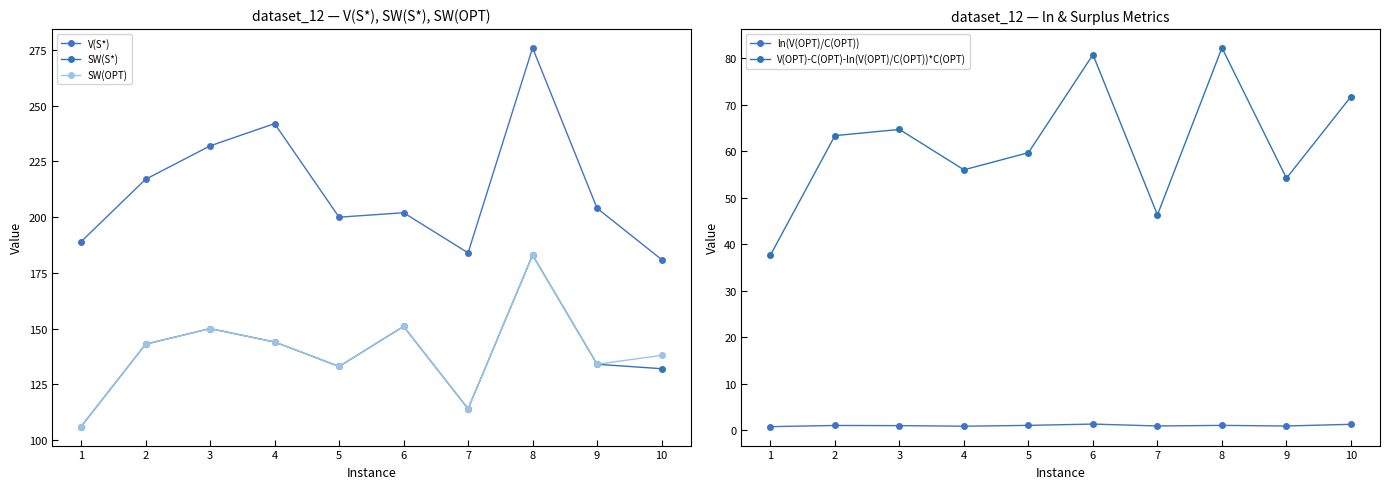

What is the difference between the maximum and second lowest values in the V(S*) series?

92